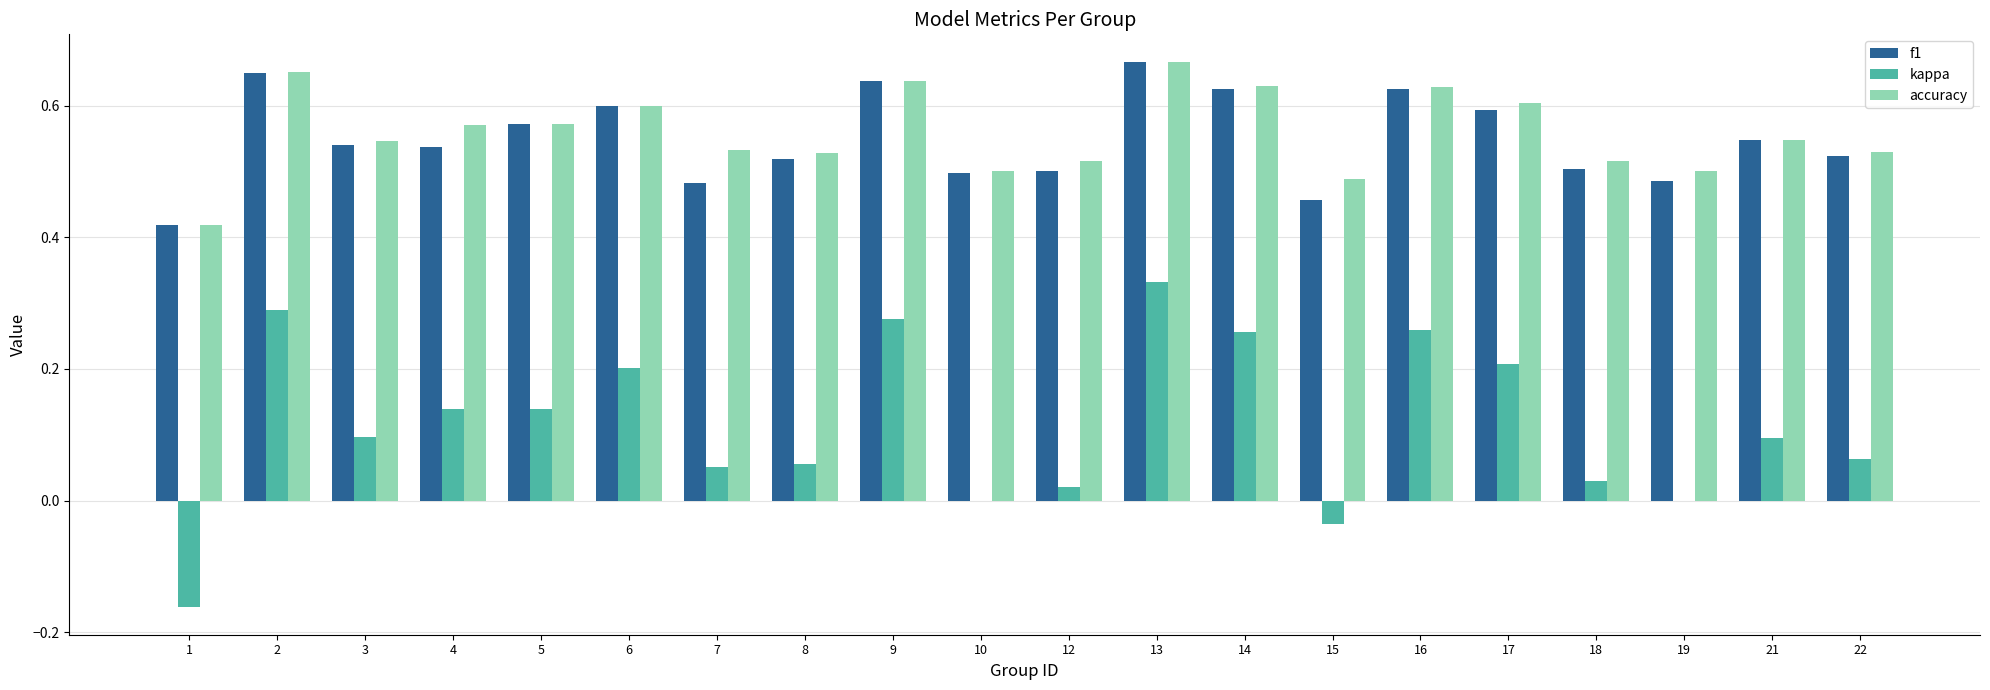

The kappa series shows 0.1 at 8. True or false?

True